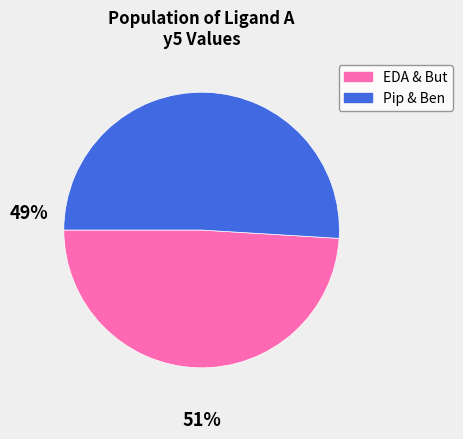

Does any single category account for the majority?

Yes